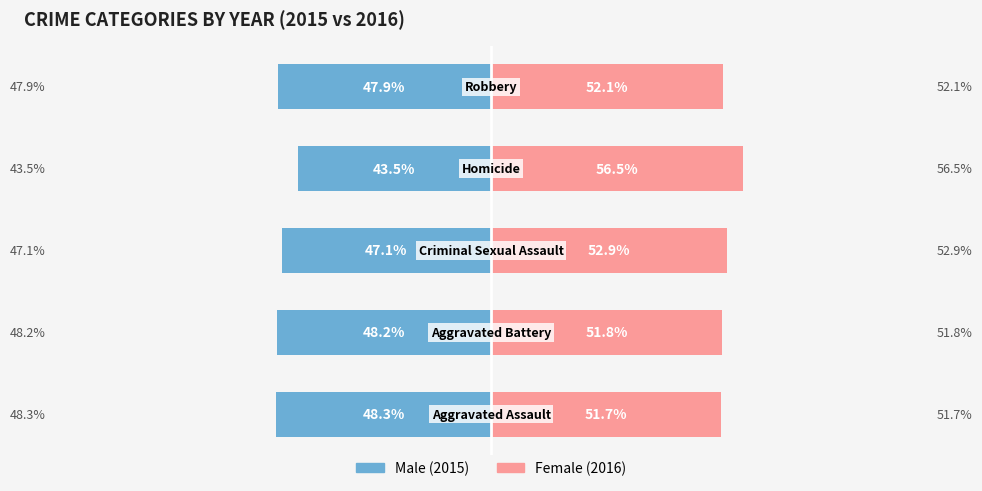

The value of Male at 1 is -48.2. True or false?

True